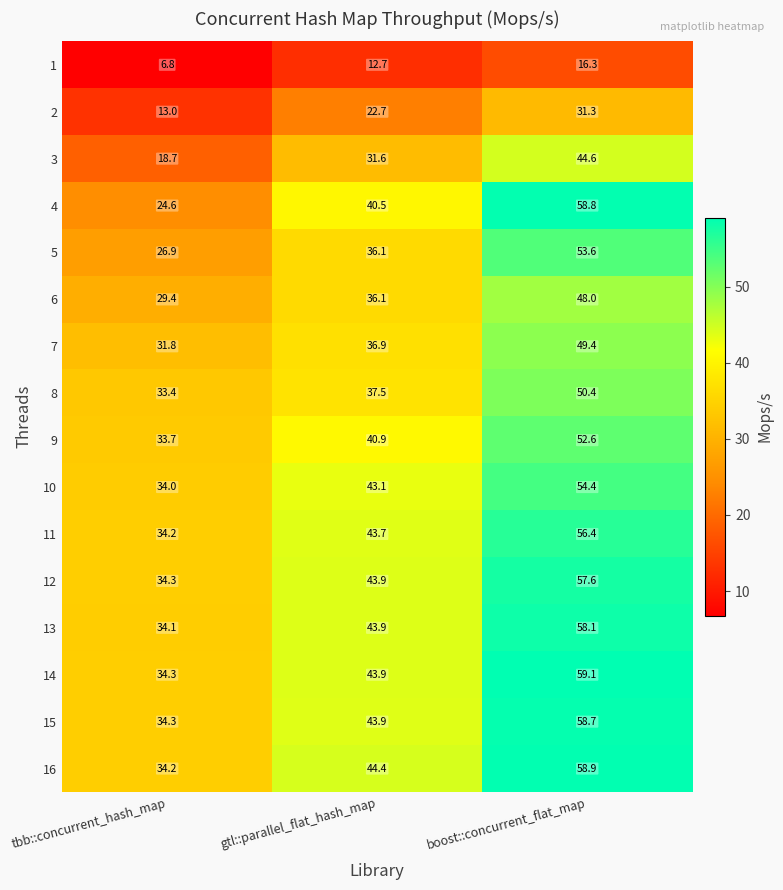

Which category has the highest value in the 5 series?

boost::concurrent_flat_map